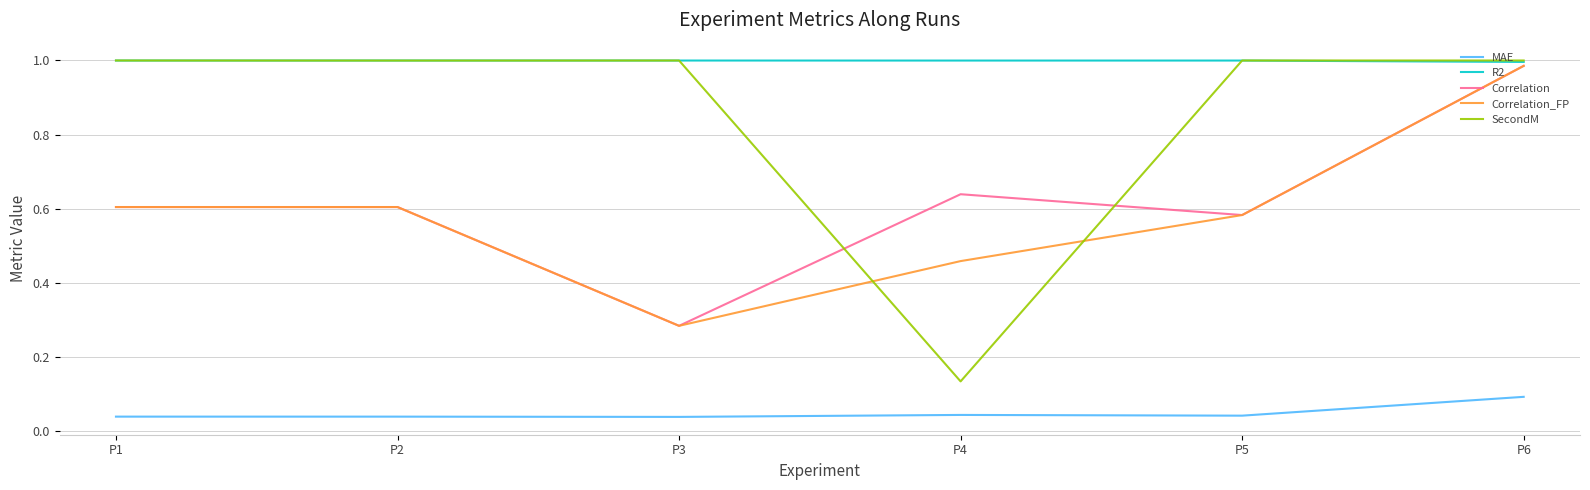

True or false: SecondM and MAE cross at least once.

False